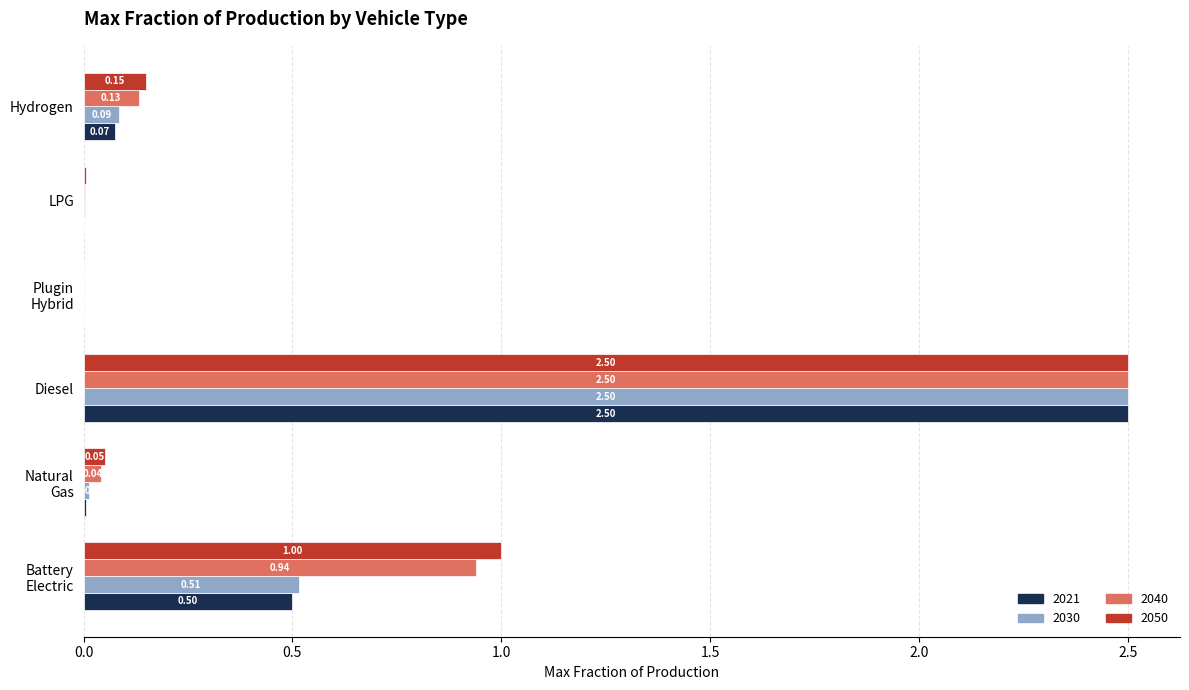

At which category is the sum across all series the highest?

Diesel